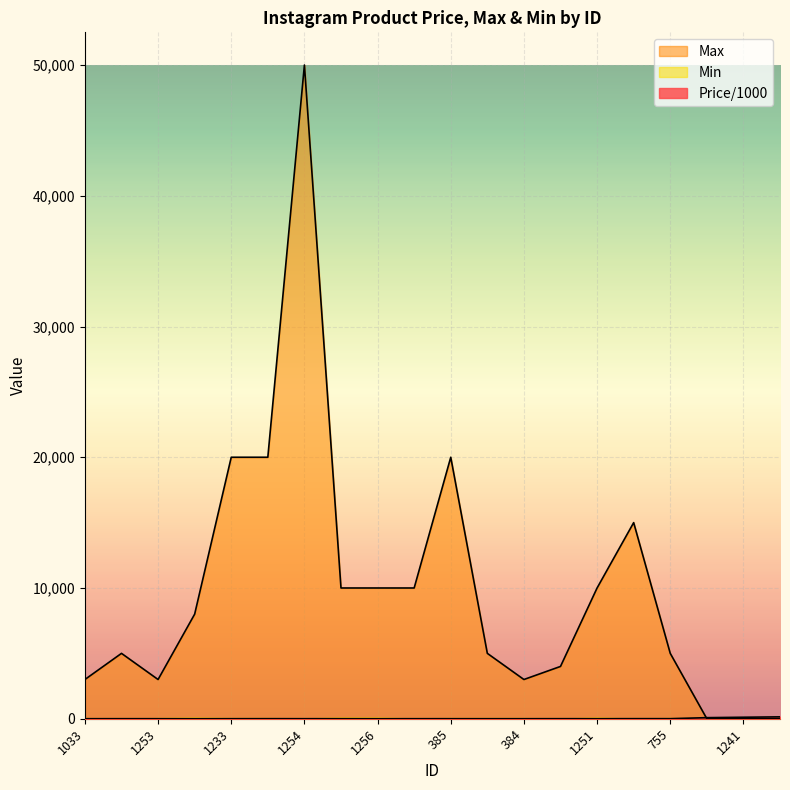

What is the greatest value displayed?

50000.0